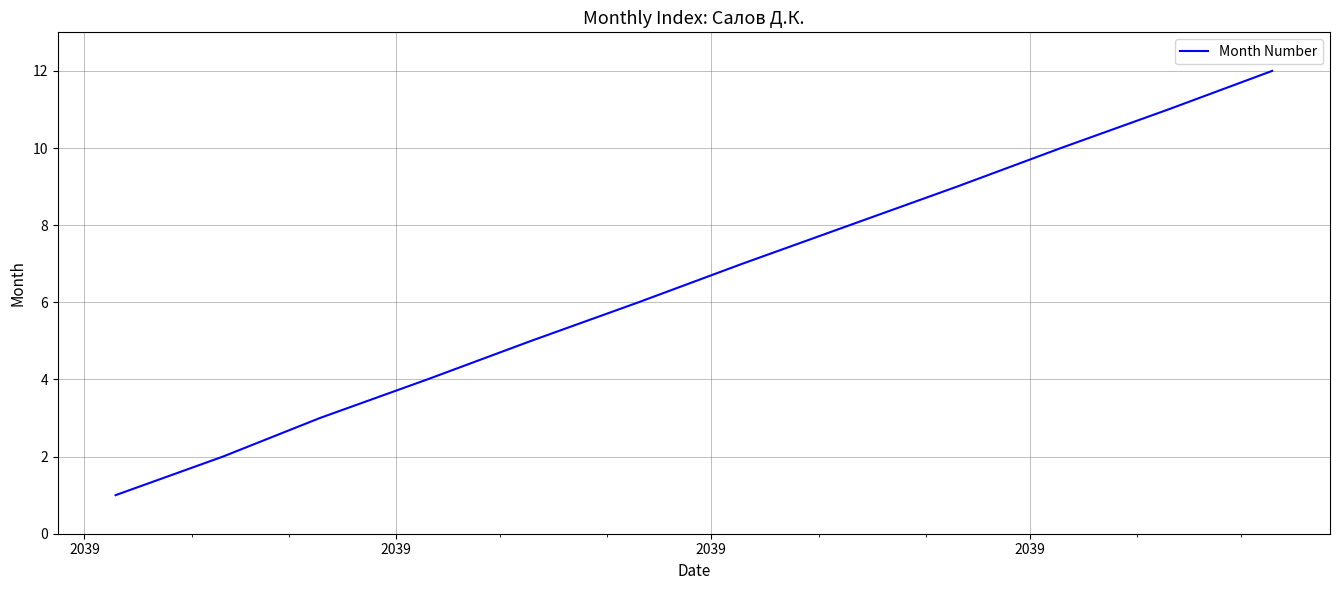

What is the maximum value shown in the chart?

12